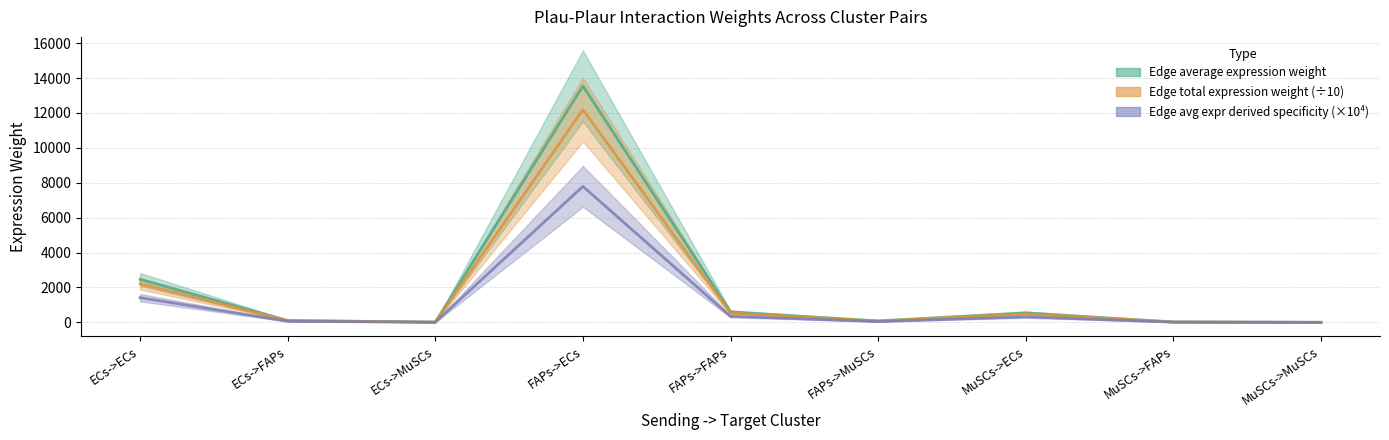

What is the total value across all series at FAPs->FAPs?

1480.8